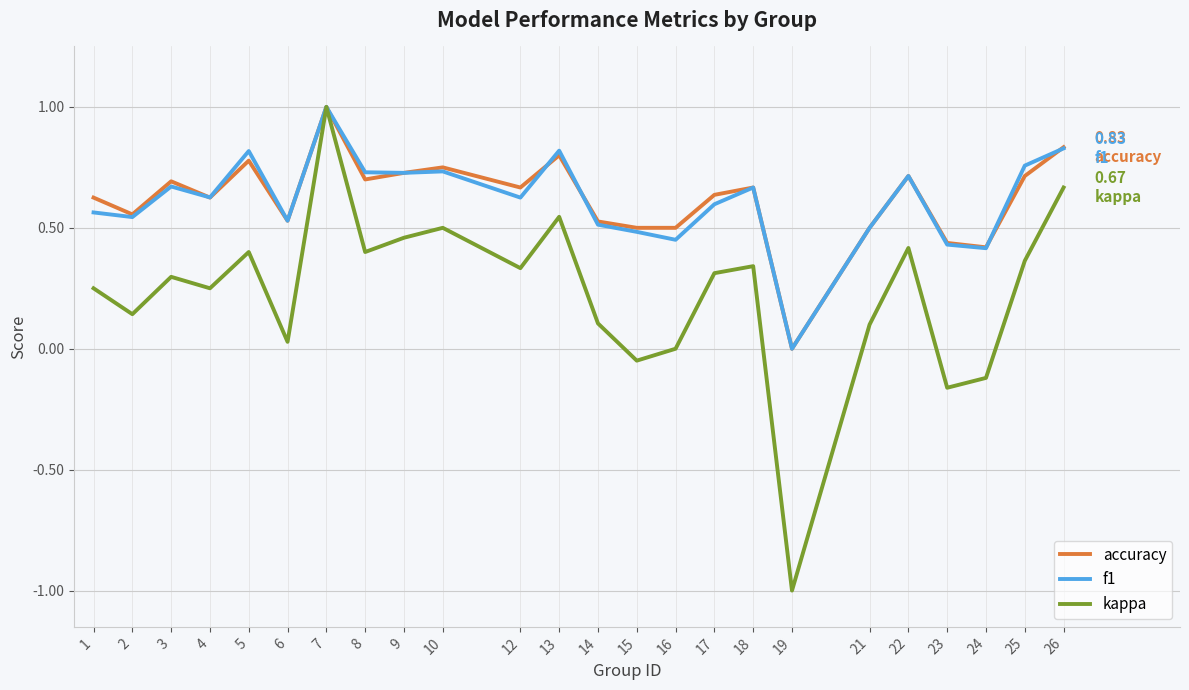

Which series has the largest range (max minus min)?

kappa